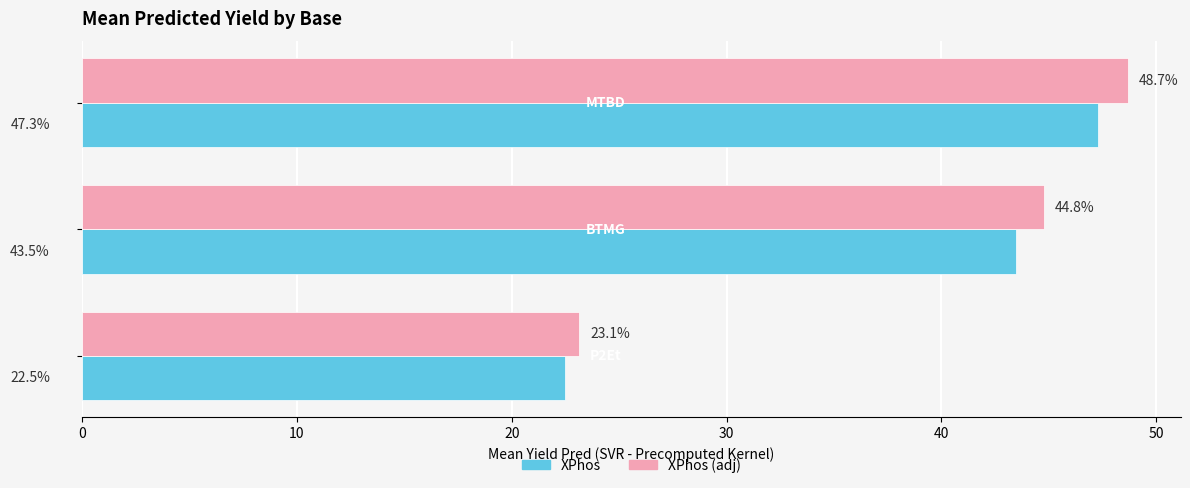

Which series has the largest range (max minus min)?

XPhos (adj)